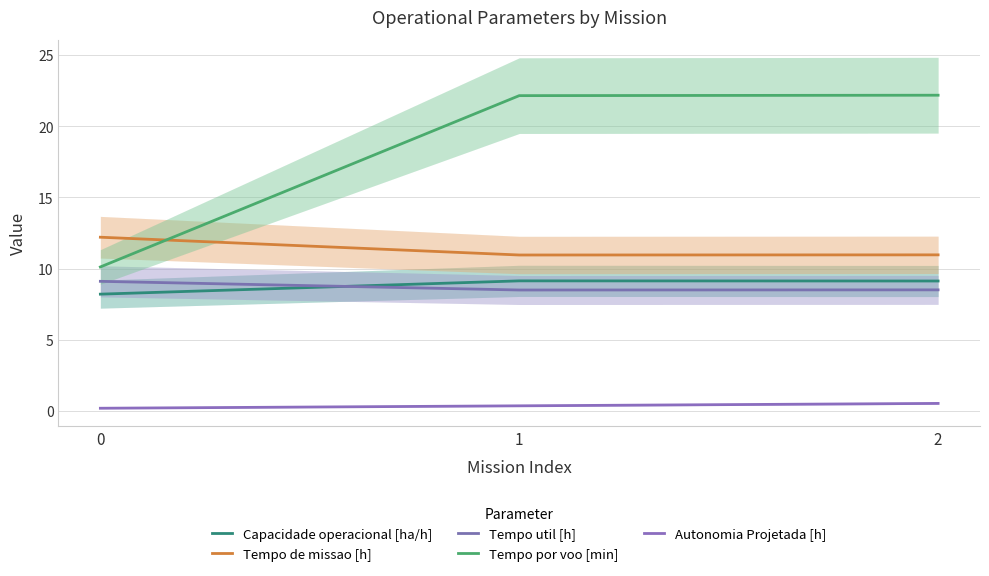

Between 2 and 1, which is larger?

1